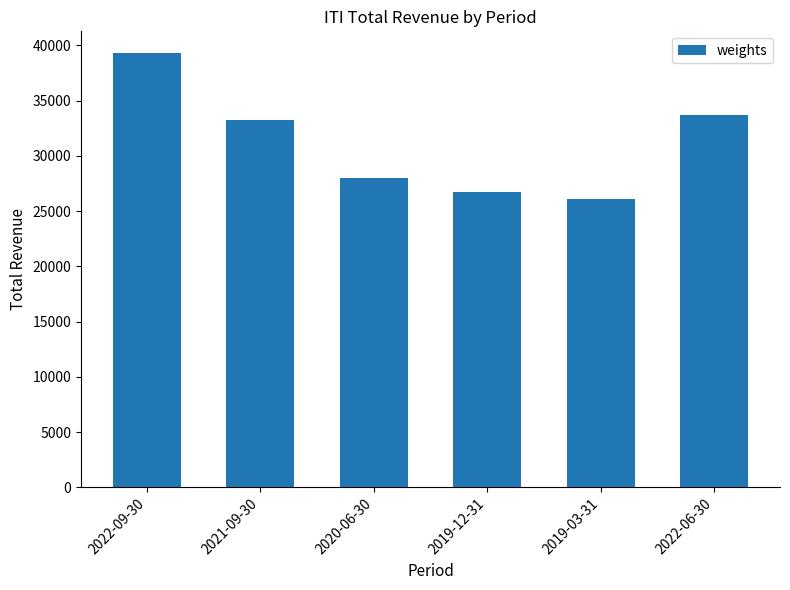

What is the approximate value at 2019-12-31?

26700